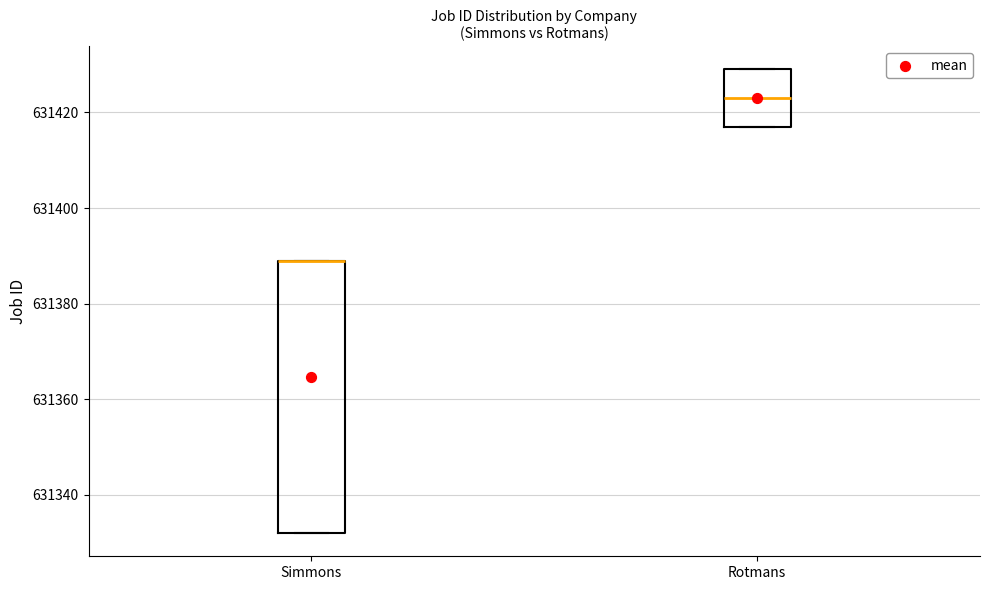

Reading left to right, read every box against the y-axis: the position of its median line, the range the box covers, and the ends of its whiskers. The values are not printed on the chart, so give them approximately, as read against the axis.

Simmons: median 631390 (drawn on the box's upper edge), box 631332 to 631390, whiskers 631332 to 631390
Rotmans: median 631424, box 631418 to 631430, whiskers 631418 to 631430